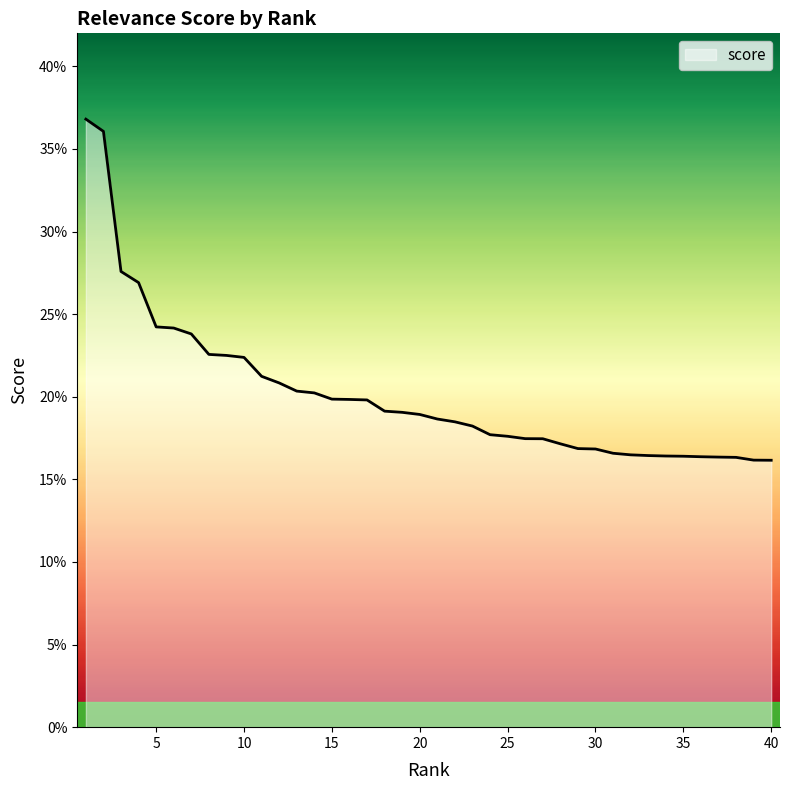

List the labels in order of value, largest first.

1, 2, 3, 4, 5, 6, 7, 8, 9, 10, 11, 12, 13, 14, 15, 16, 17, 18, 19, 20, 21, 22, 23, 24, 25, 26, 27, 28, 29, 30, 31, 32, 33, 34, 35, 36, 37, 38, 39, 40